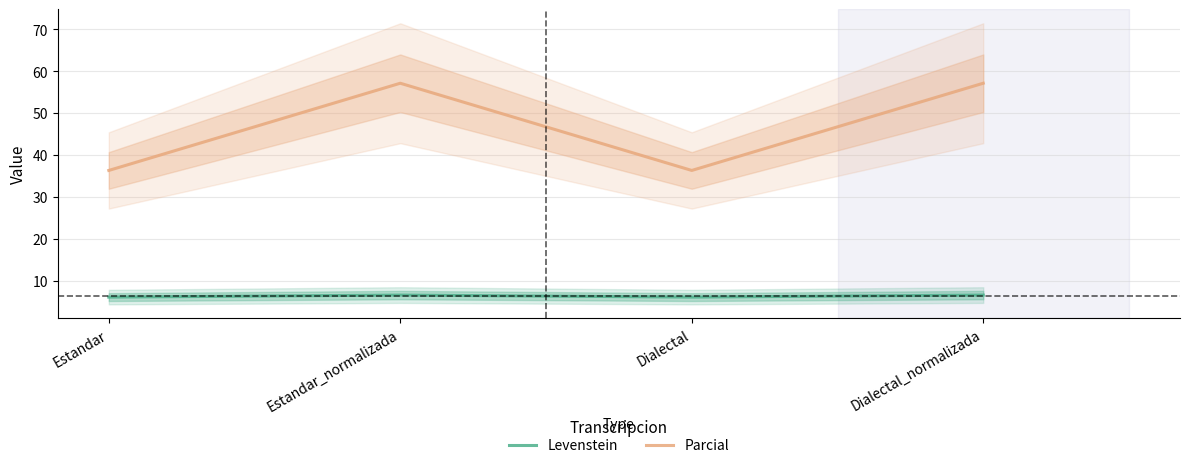

Where is Parcial nearest to the value 46?

Estandar